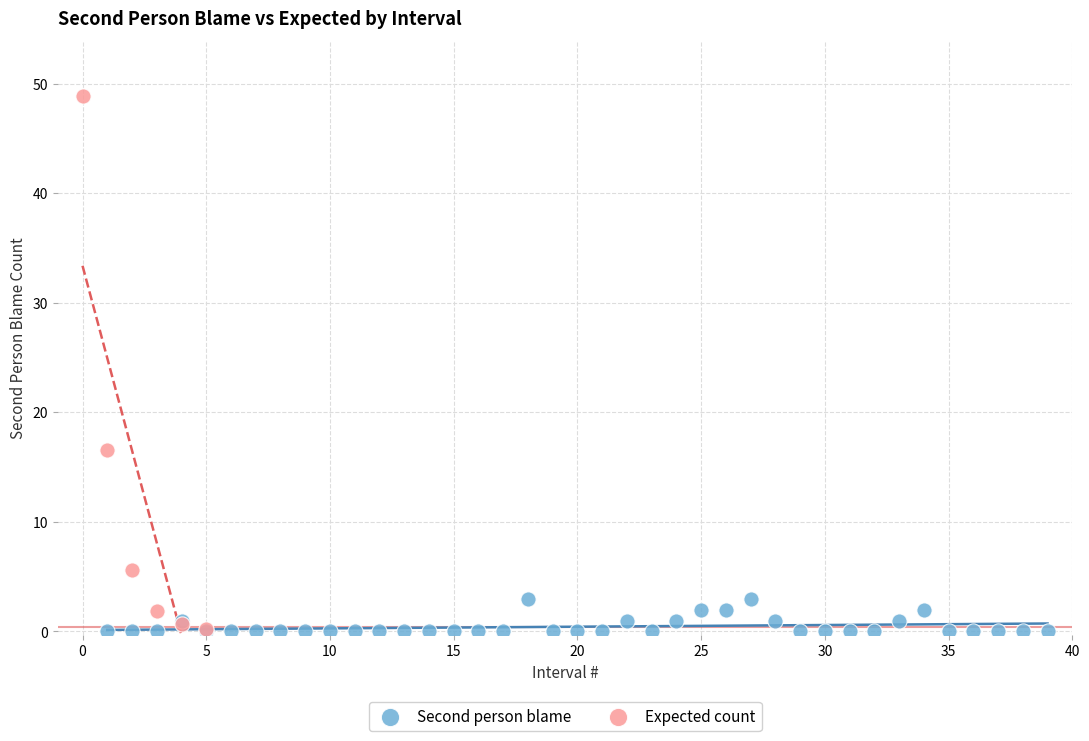

Which series reaches the maximum Y coordinate?

Expected count